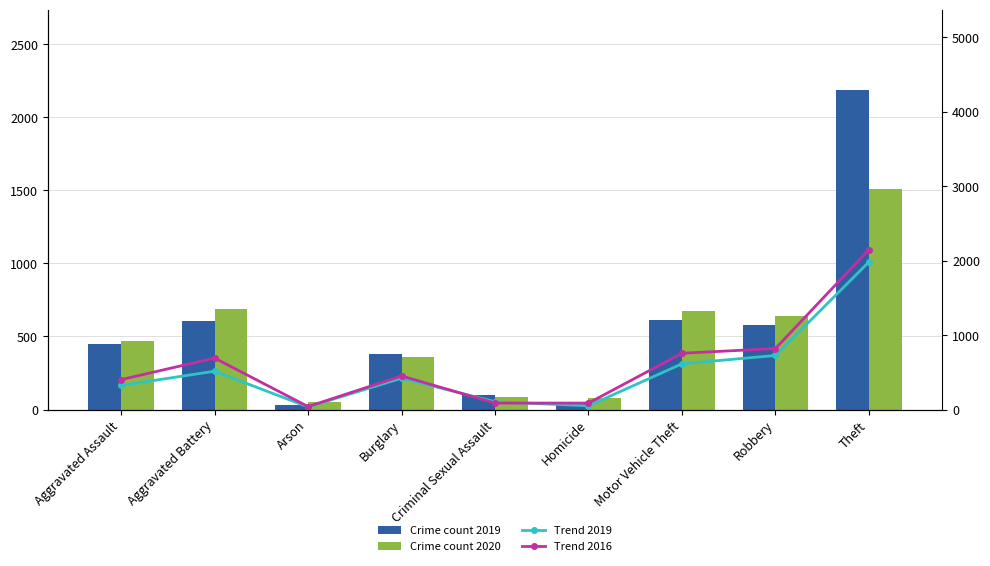

Reading right to left, extract all data points from this chart.

Crime count 2019: Theft=2190	Robbery=577	Motor Vehicle Theft=611	Homicide=53	Criminal Sexual Assault=102	Burglary=383	Arson=32	Aggravated Battery=608	Aggravated Assault=452
Crime count 2020: Theft=1512	Robbery=637	Motor Vehicle Theft=673	Homicide=81	Criminal Sexual Assault=89	Burglary=357	Arson=55	Aggravated Battery=686	Aggravated Assault=466
Trend 2019: Theft=1981	Robbery=726	Motor Vehicle Theft=614	Homicide=50	Criminal Sexual Assault=105	Burglary=421	Arson=35	Aggravated Battery=515	Aggravated Assault=323
Trend 2016: Theft=2148	Robbery=819	Motor Vehicle Theft=756	Homicide=87	Criminal Sexual Assault=87	Burglary=451	Arson=40	Aggravated Battery=691	Aggravated Assault=402